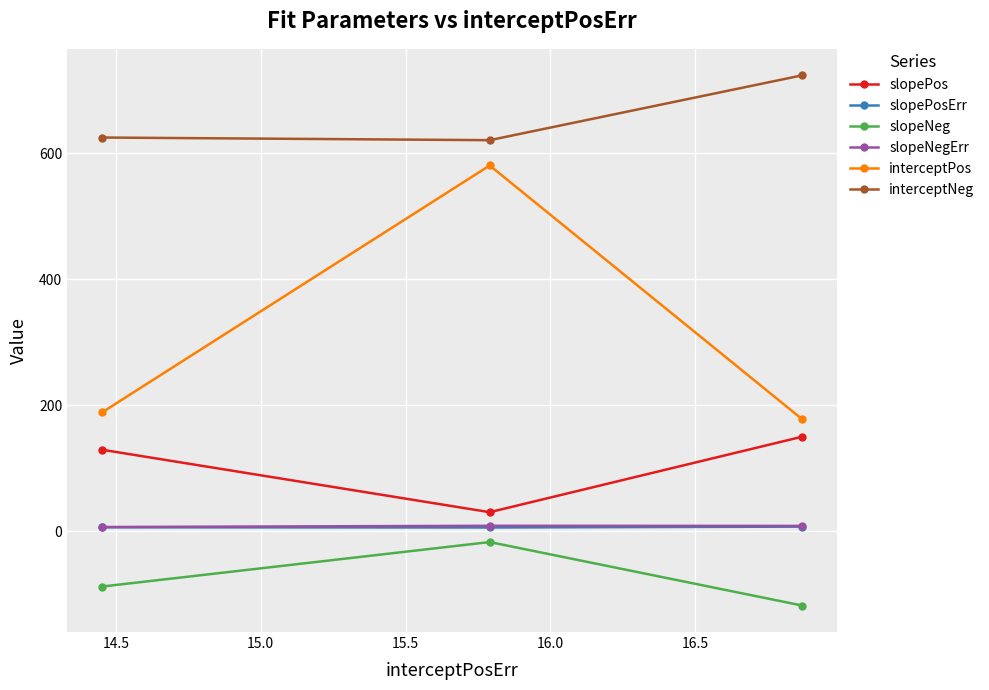

What is the maximum value shown in the chart?

723.9